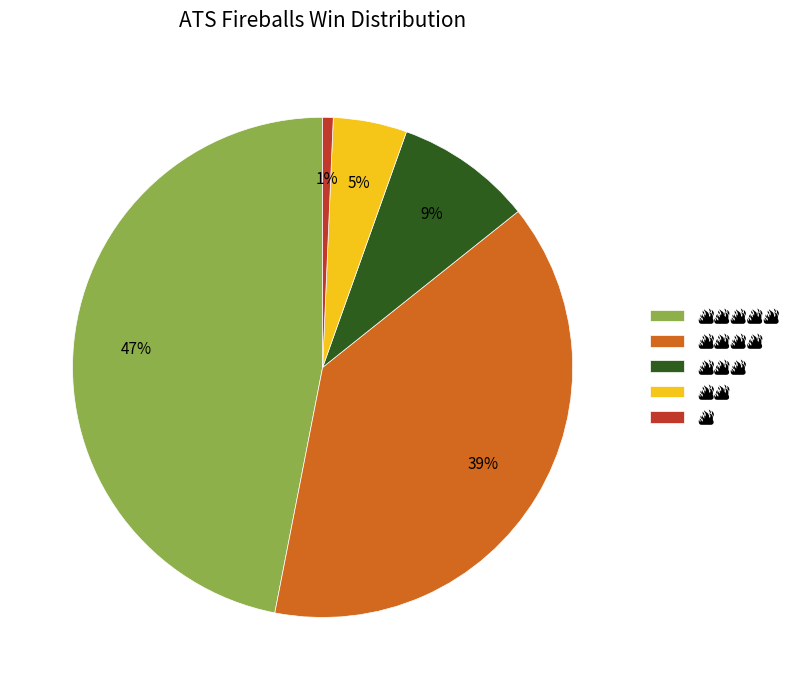

To the nearest percent, what is the difference between the largest and smallest slice percentages?

46%